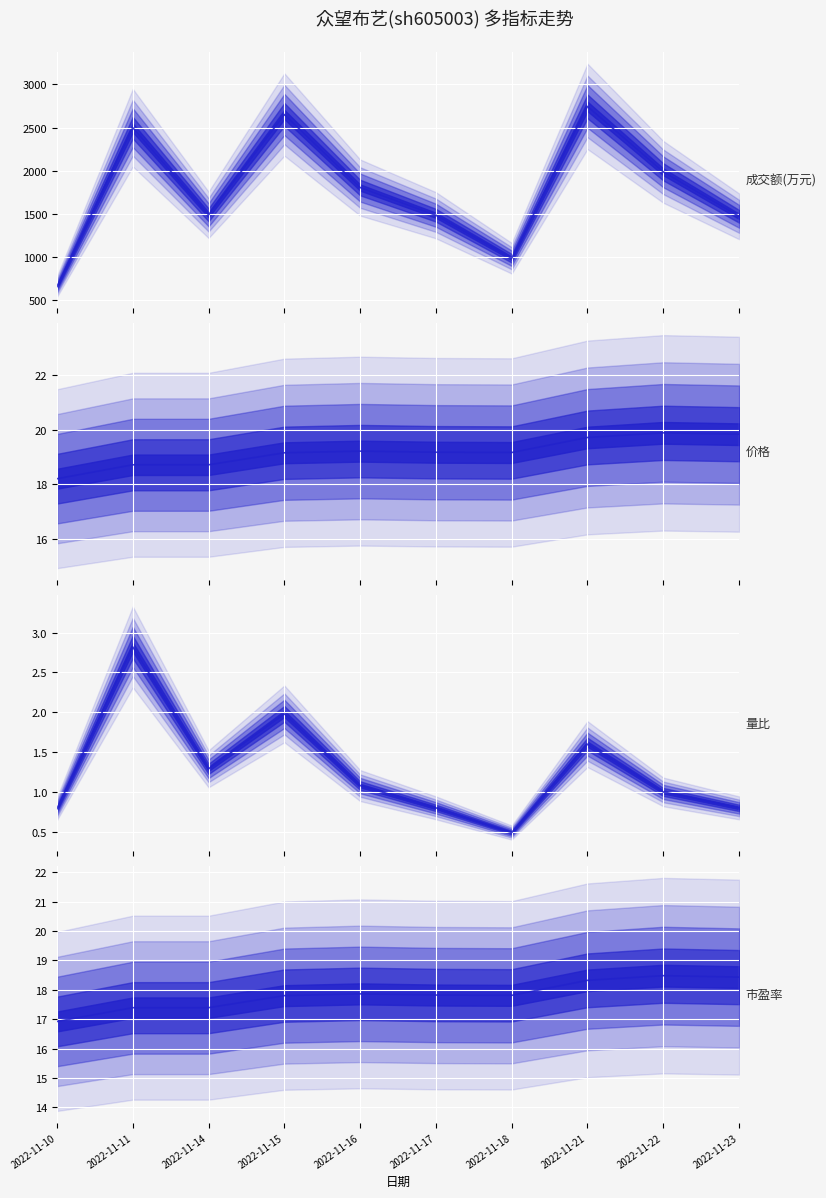

The value of 成交额(万元) at 2022-11-11 is 1498.0. True or false?

False